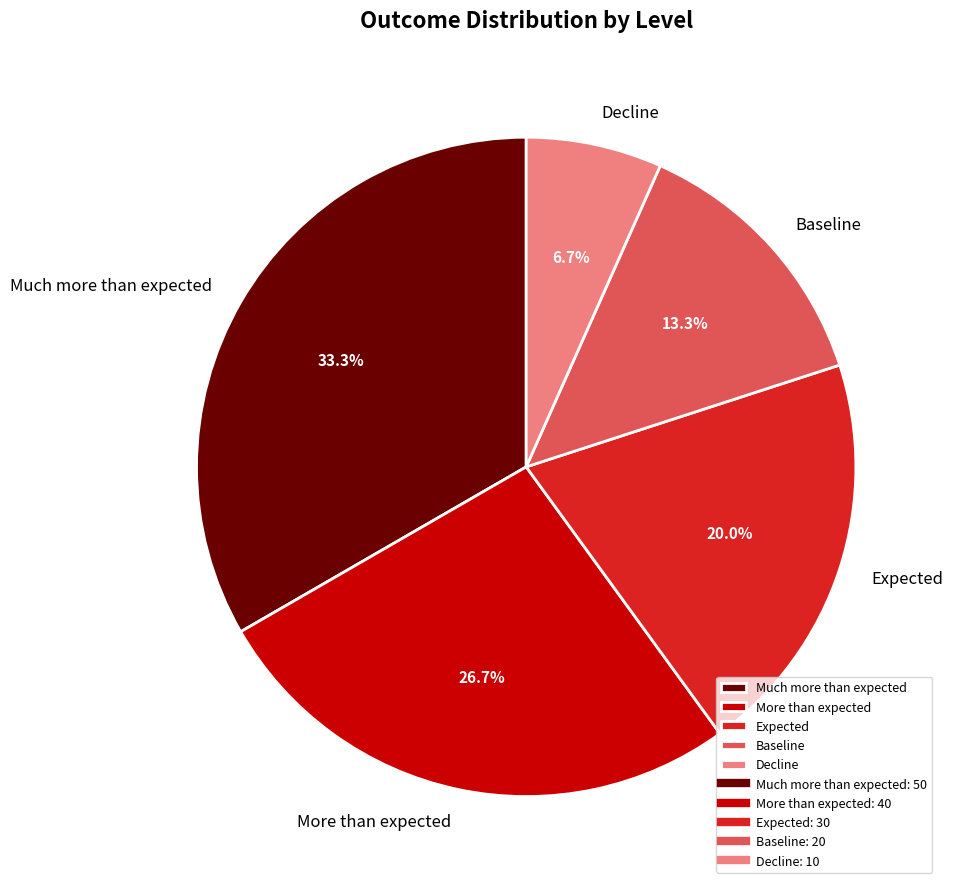

Approximately how many times larger is the value at More than expected compared to Much more than expected?

0.8